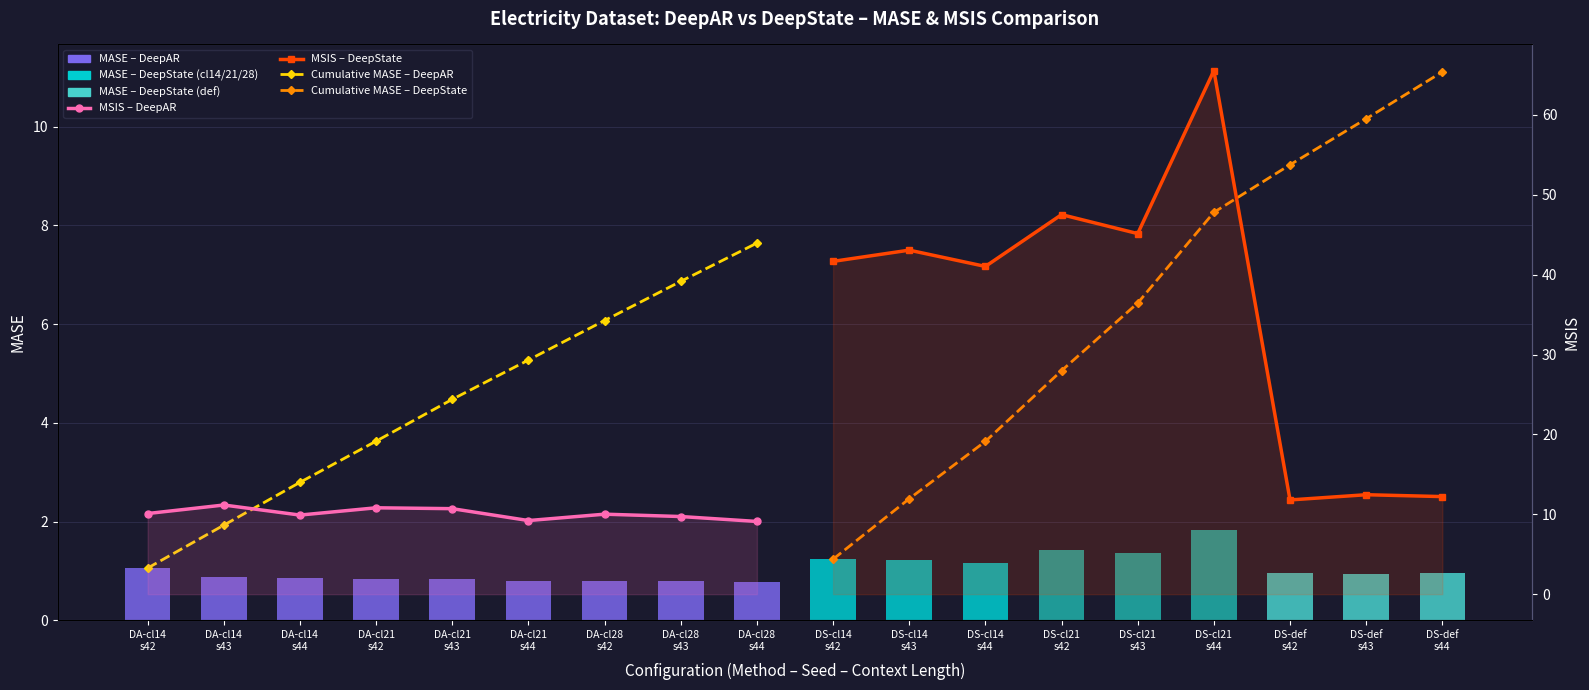

Is the value of MSIS – DeepAR at DA-cl21
s44 greater than the value of Cumulative MASE – DeepState at DA-cl28
s43?

No